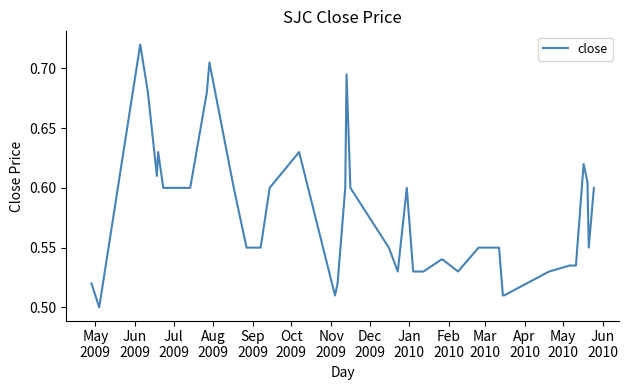

What is the maximum value shown in the chart?

0.7